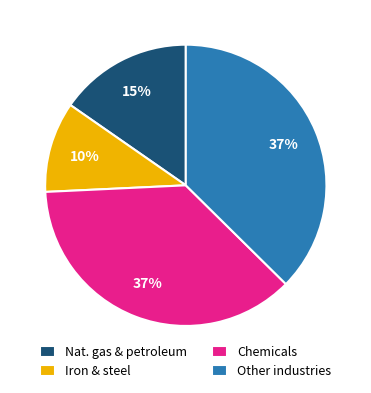

Combined, do Iron & steel and Nat. gas & petroleum account for over 50%?

No